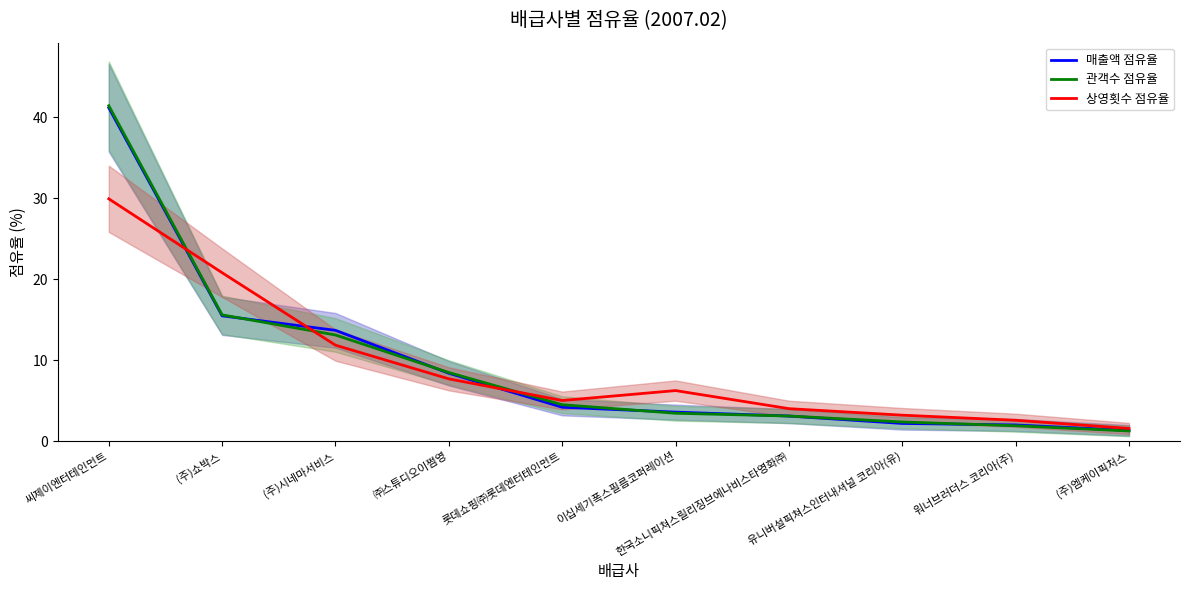

At which label is 상영횟수 점유율 closest to 15?

(주)시네마서비스